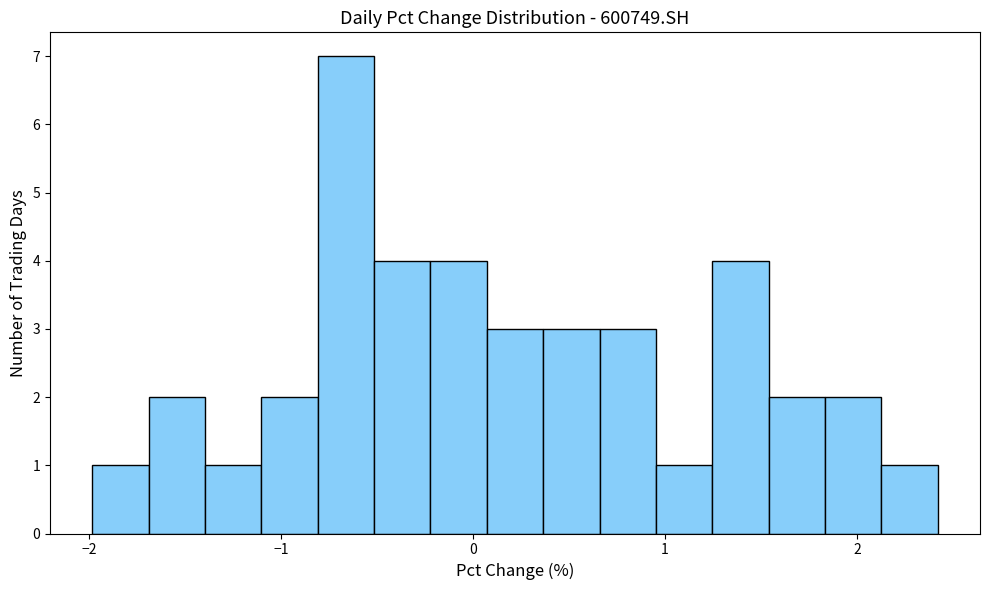

Read against the x-axis, roughly where is the centre of the tallest bar?

-0.7